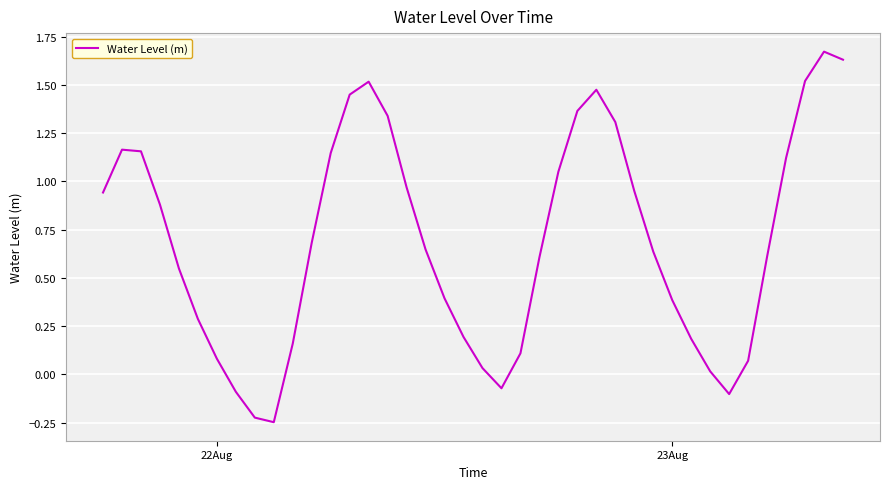

What is the difference between the maximum and minimum values?

1.9